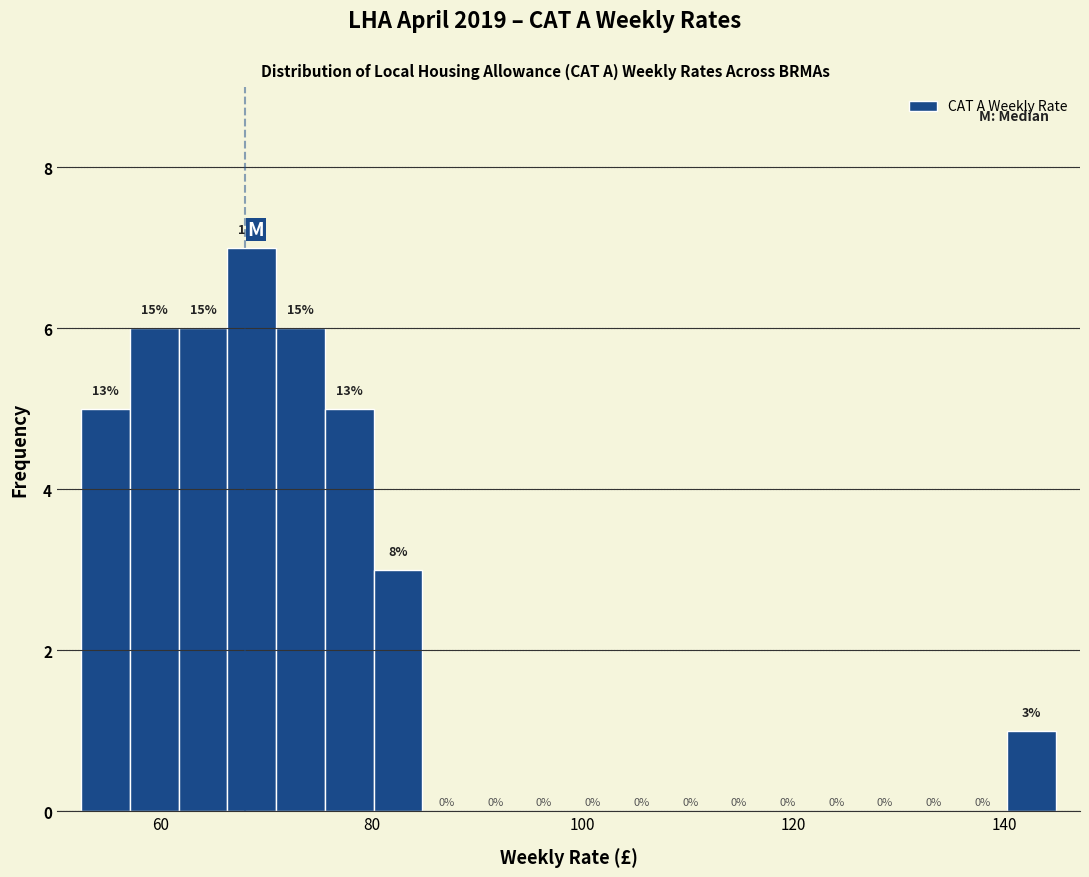

Around what value on the x-axis is the tallest bar? Give the approximate position of its centre, as read against the axis.

68